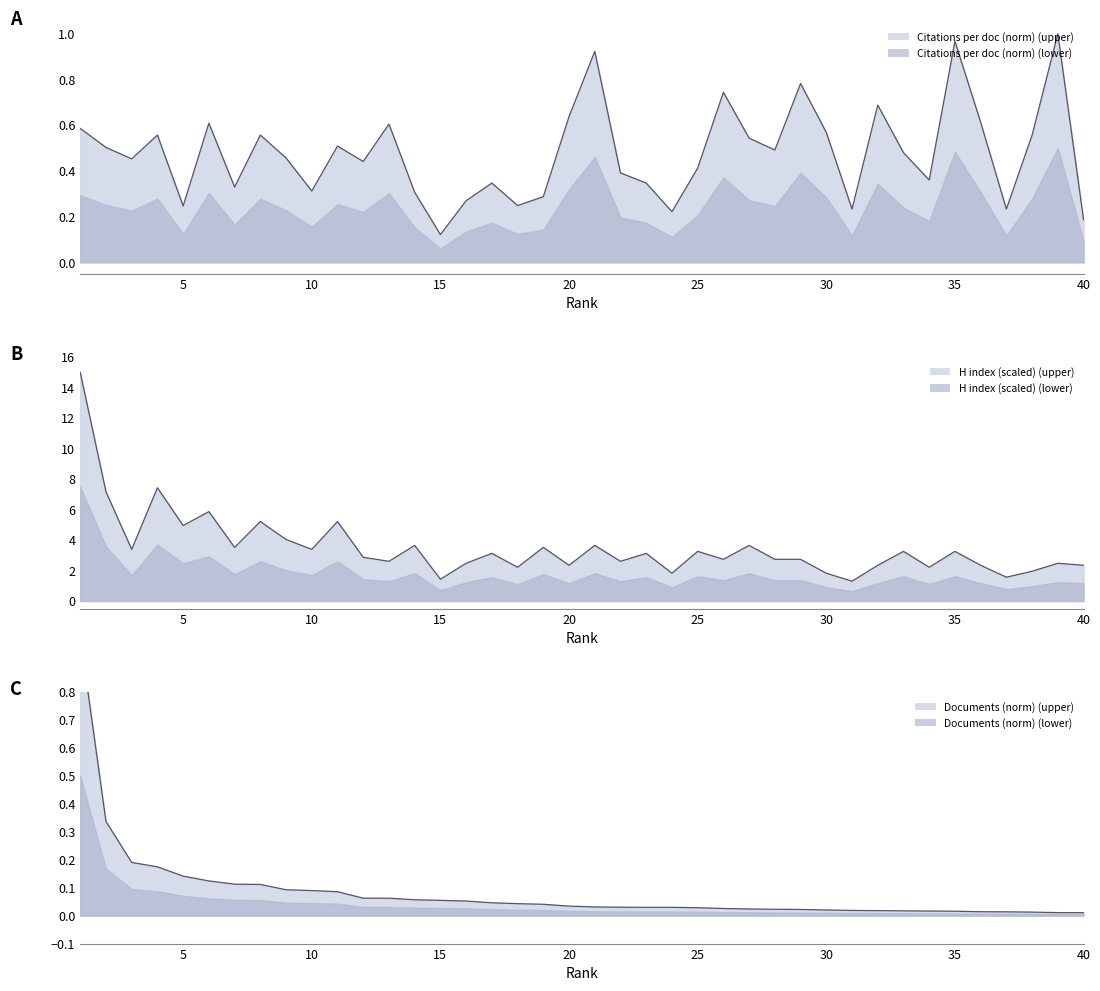

Reading left to right, list all the values displayed in this chart.

Citations per doc (norm) line: 0.6	0.5	0.5	0.6	0.2	0.6	0.3	0.6	0.5	0.3	0.5	0.4	0.6	0.3	0.1	0.3	0.3	0.2	0.3	0.6	0.9	0.4	0.3	0.2	0.4	0.7	0.5	0.5	0.8	0.6	0.2	0.7	0.5	0.4	1.0	0.6	0.2	0.6	1.0	0.2
H index (scaled) line: 15.0	7.2	3.4	7.4	5.0	5.9	3.5	5.2	4.0	3.4	5.2	2.9	2.6	3.7	1.4	2.5	3.1	2.2	3.5	2.3	3.7	2.6	3.1	1.8	3.3	2.7	3.7	2.7	2.7	1.8	1.3	2.3	3.3	2.2	3.3	2.3	1.6	2.0	2.5	2.3
Documents (norm) line: 1.0	0.3	0.2	0.2	0.1	0.1	0.1	0.1	0.1	0.1	0.1	0.1	0.1	0.1	0.1	0.1	0.0	0.0	0.0	0.0	0.0	0.0	0.0	0.0	0.0	0.0	0.0	0.0	0.0	0.0	0.0	0.0	0.0	0.0	0.0	0.0	0.0	0.0	0.0	0.0